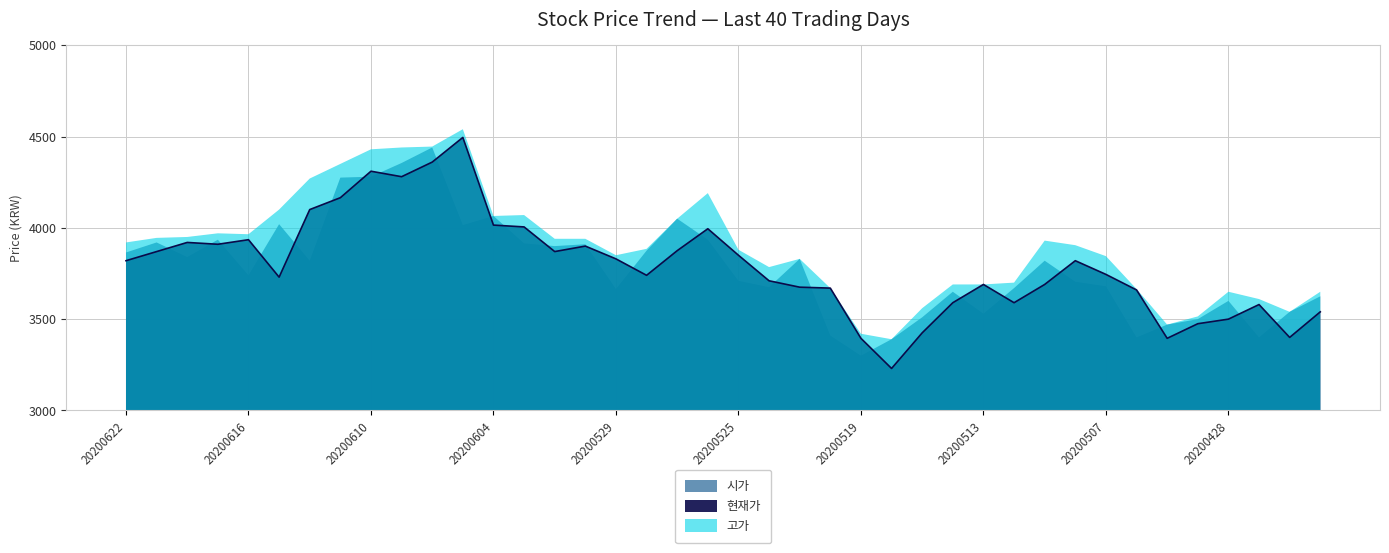

What is the spread (max minus min) of values at 20200512?

110